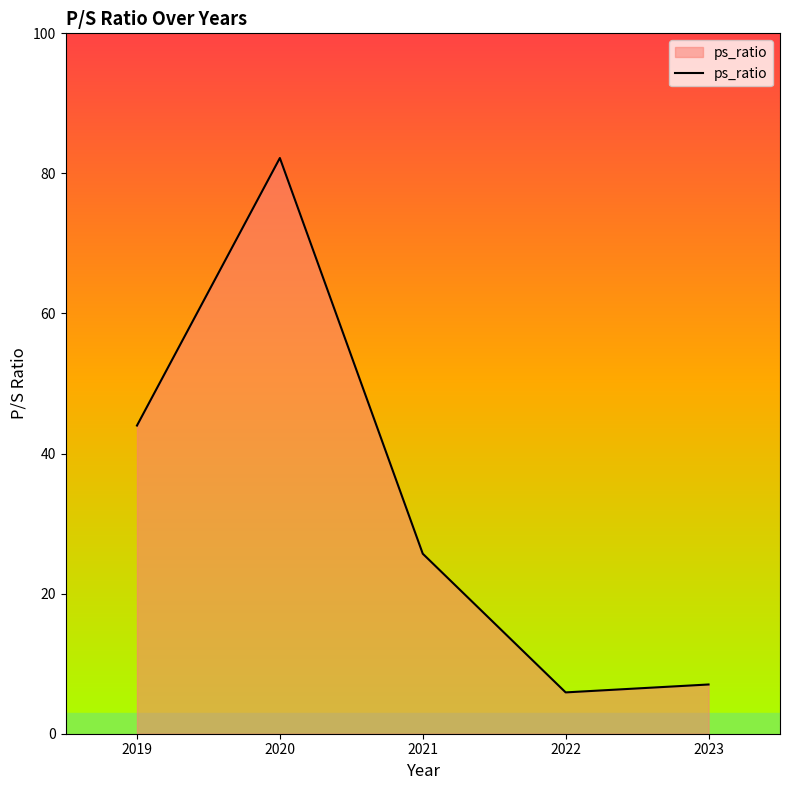

How many values are below 25?

2